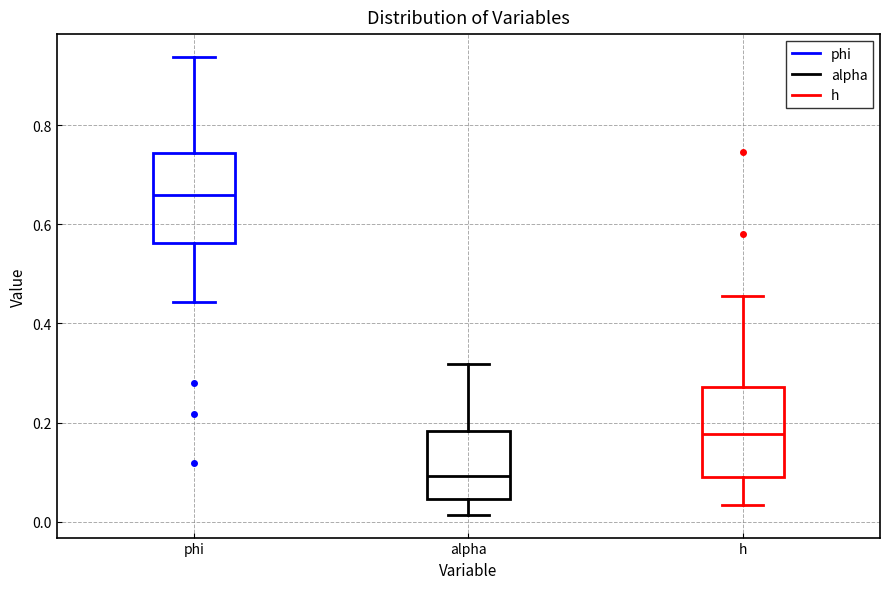

Which box's median line is the lowest?

alpha